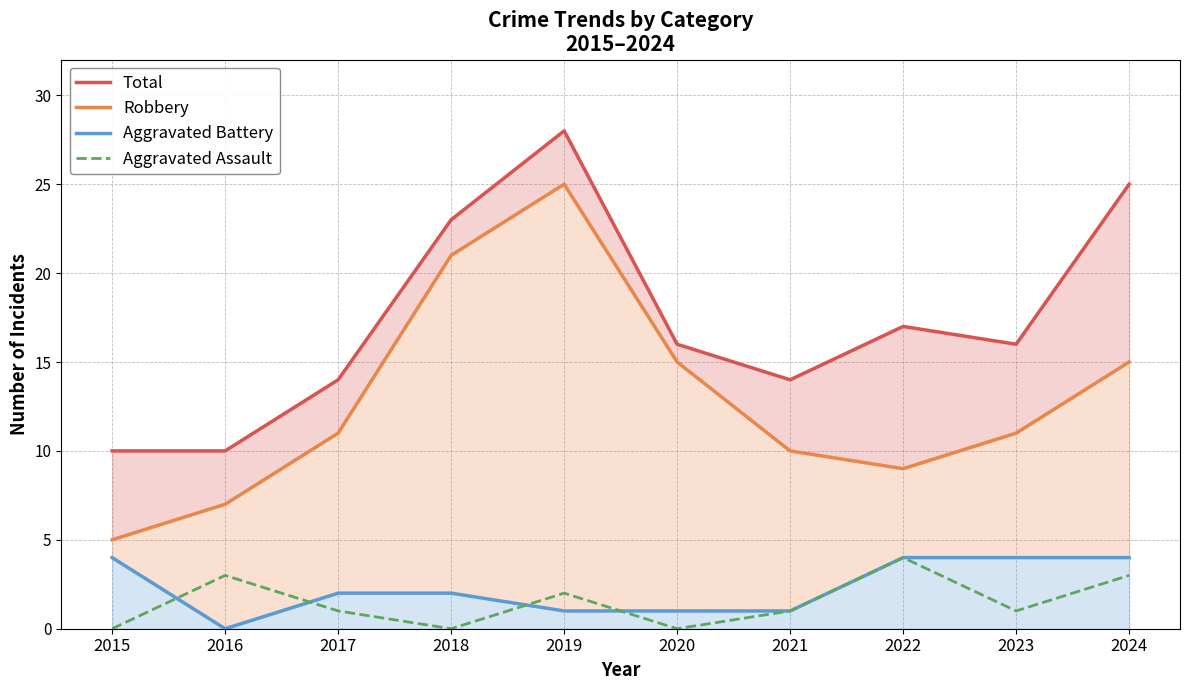

Which series has the largest range (max minus min)?

Robbery